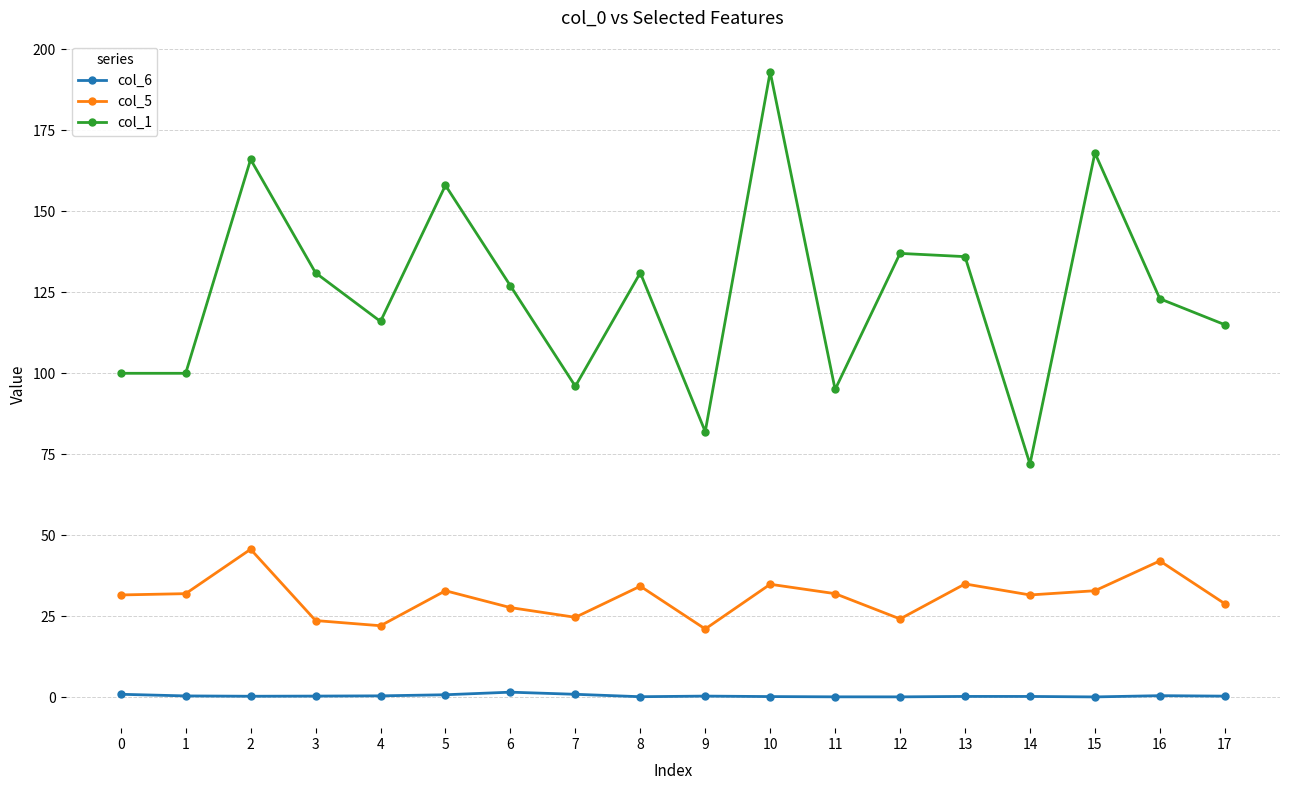

What is the difference between the maximum and minimum values in the col_6 series?

1.5